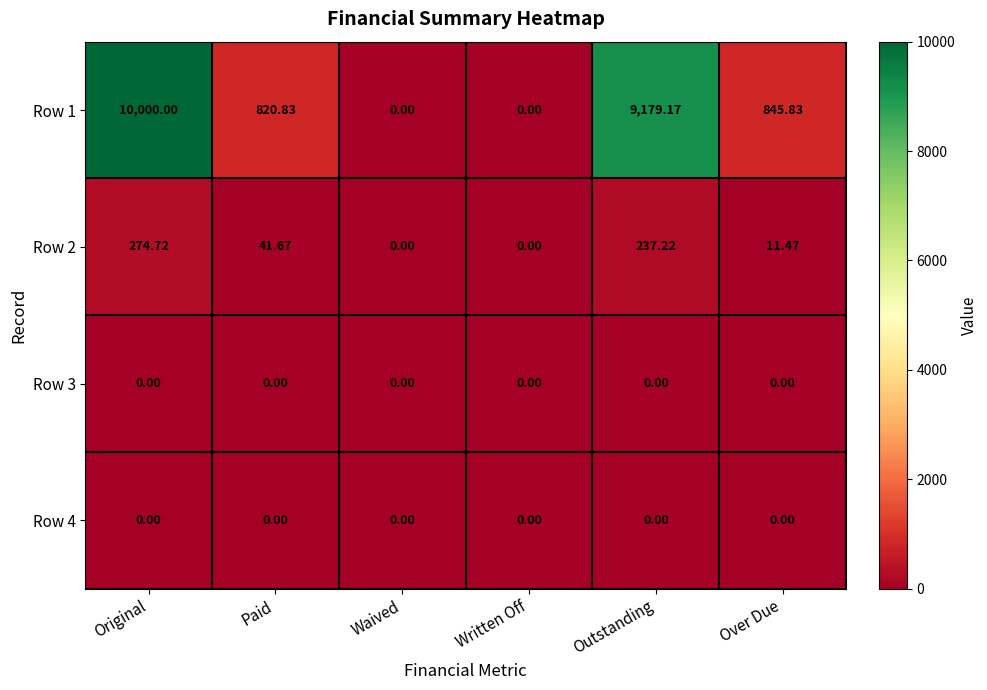

Which series changed the most between Paid and Over Due?

Row 2